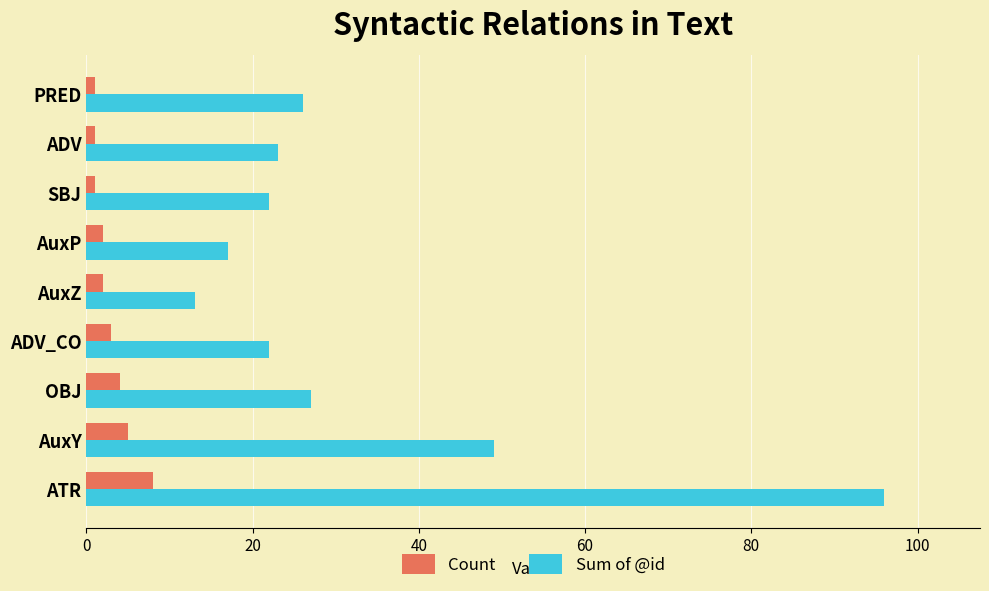

What is the greatest value displayed?

96